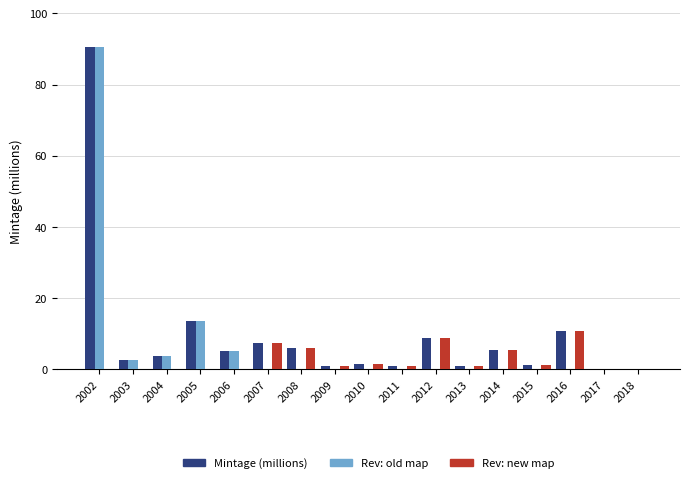

What is the highest value of the Mintage (millions) series?

90.6